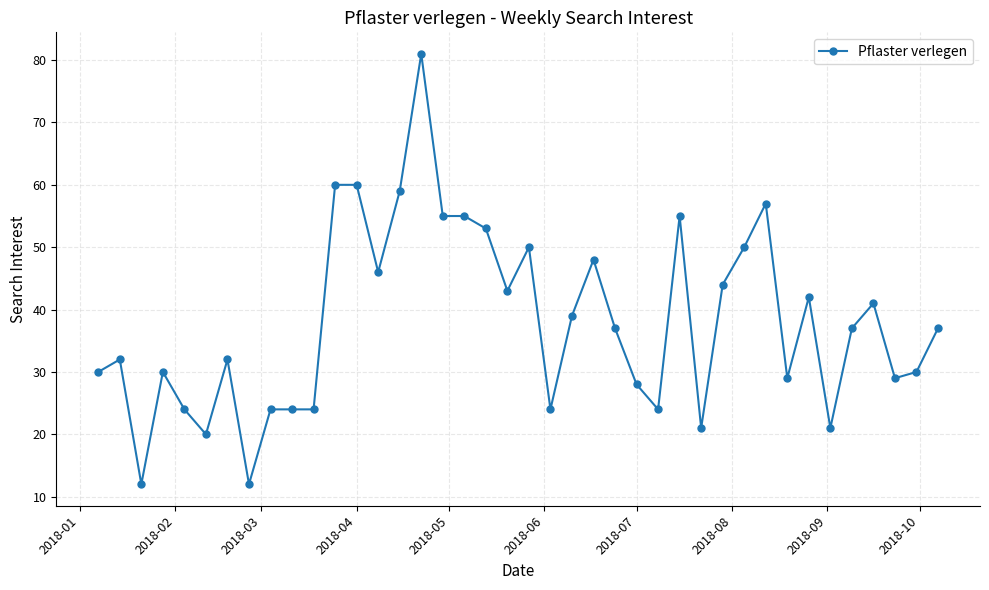

What is the maximum value shown in the chart?

81